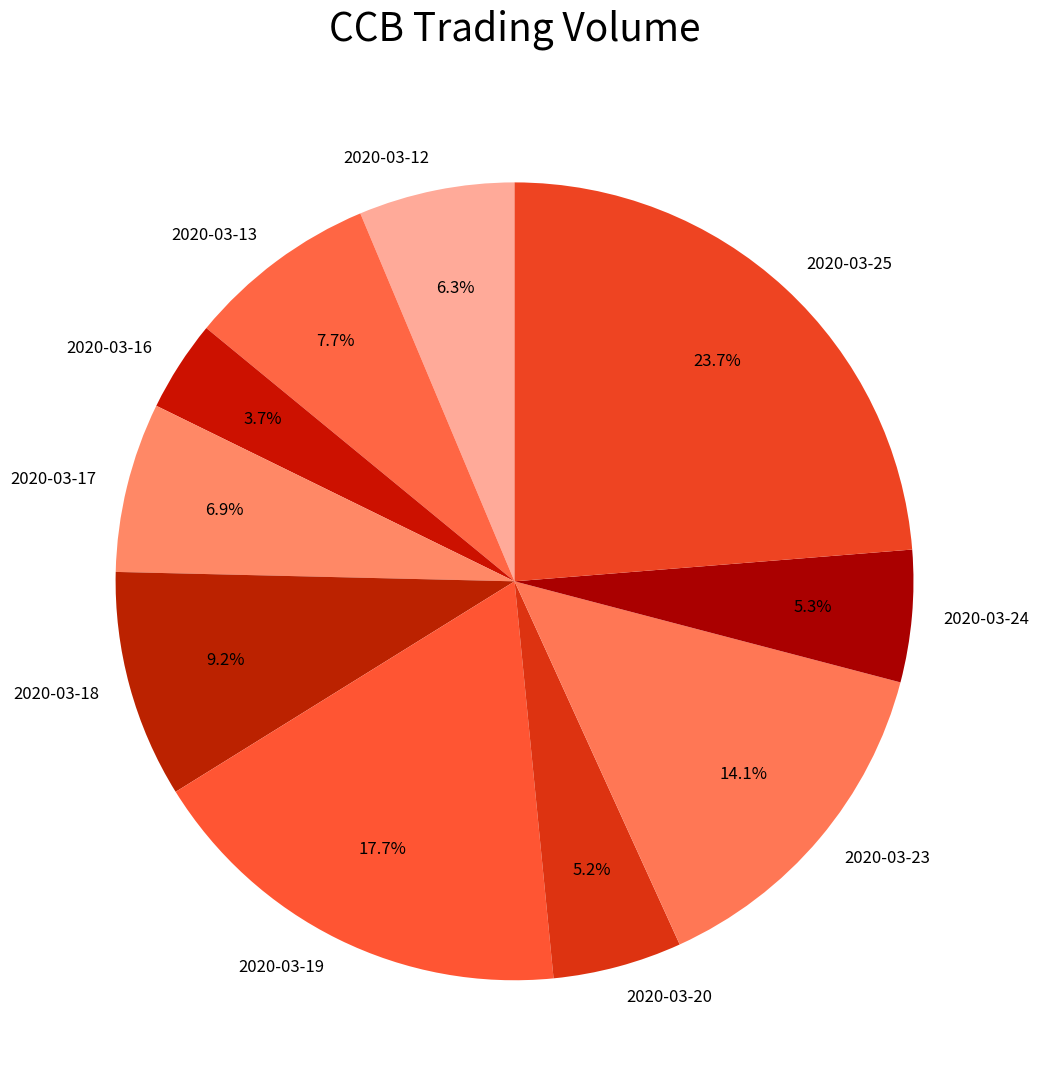

Which slice is the largest?

2020-03-25